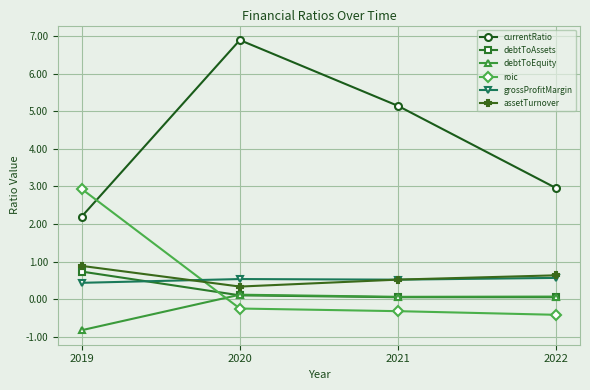

True or false: assetTurnover has more than 1 interior local peaks.

False